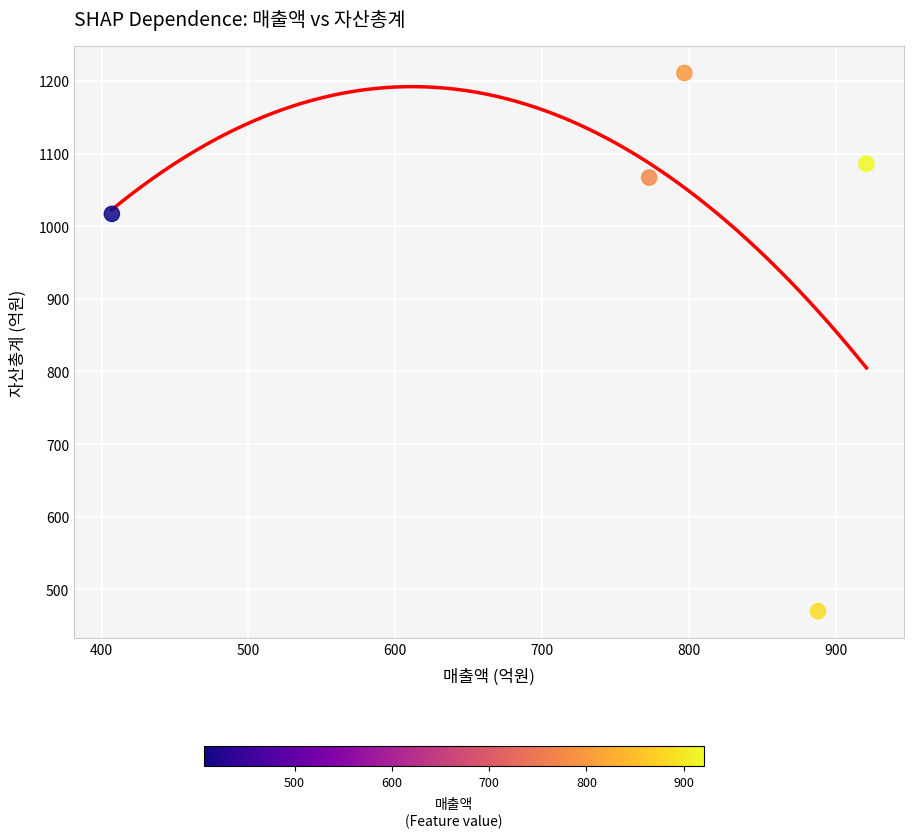

What is the range of Y values (max minus min)?

741